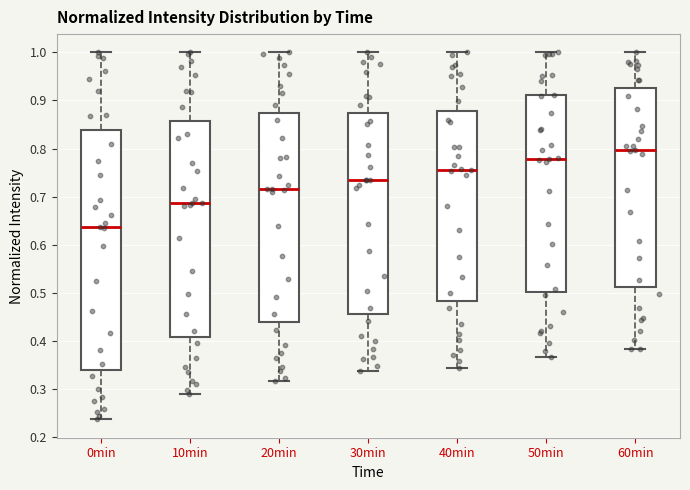

Where is the lower edge of the box for 0min on the y-axis? The values are not printed on the chart, so give them approximately, as read against the axis.

0.34